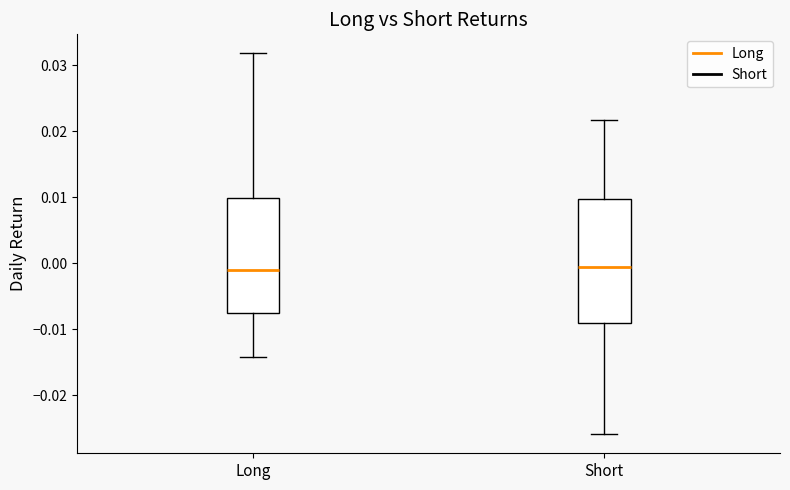

Reading left to right, read every box against the y-axis: the position of its median line, the range the box covers, and the ends of its whiskers. The values are not printed on the chart, so give them approximately, as read against the axis.

Long: median -0.001, box -0.008 to 0.010, whiskers -0.014 to 0.032
Short: median 0.000, box -0.009 to 0.010, whiskers -0.026 to 0.022